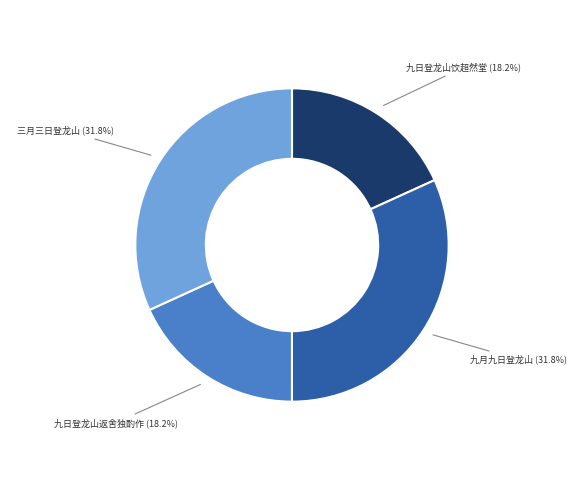

Does any single category account for the majority?

No